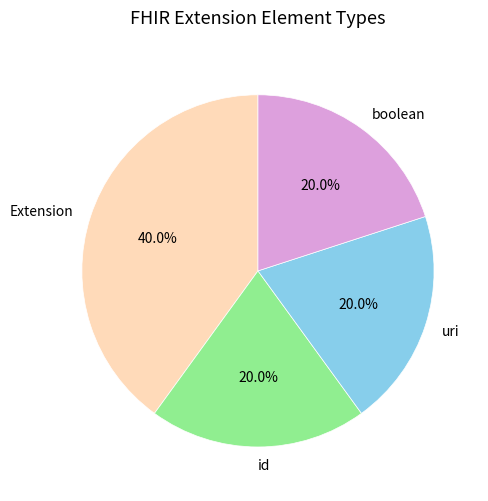

Does any single category account for the majority?

No